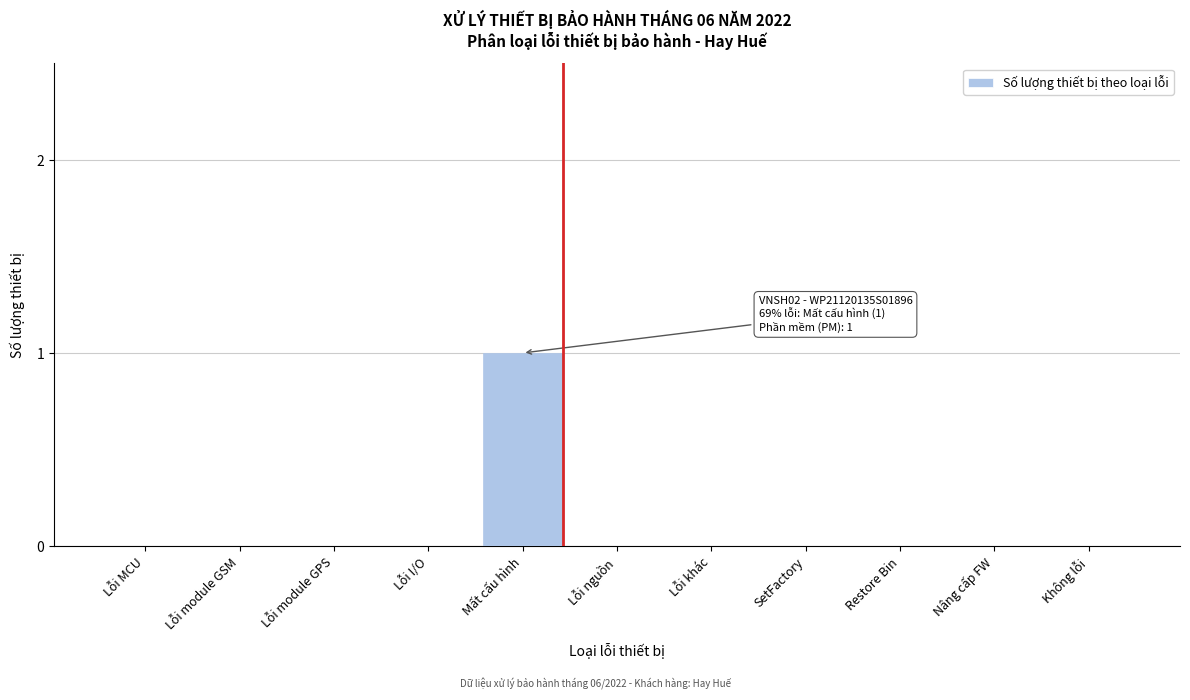

Reading right to left, what are all the values shown in this chart?

Không lỗi=0	Nâng cấp FW=0	Restore Bin=0	SetFactory=0	Lỗi khác=0	Lỗi nguồn=0	Mất cấu hình=1	Lỗi I/O=0	Lỗi module GPS=0	Lỗi module GSM=0	Lỗi MCU=0